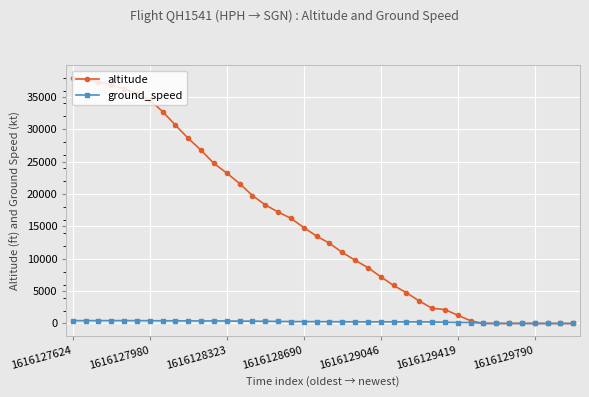

List the series in order of their peak value, lowest first.

ground_speed, altitude